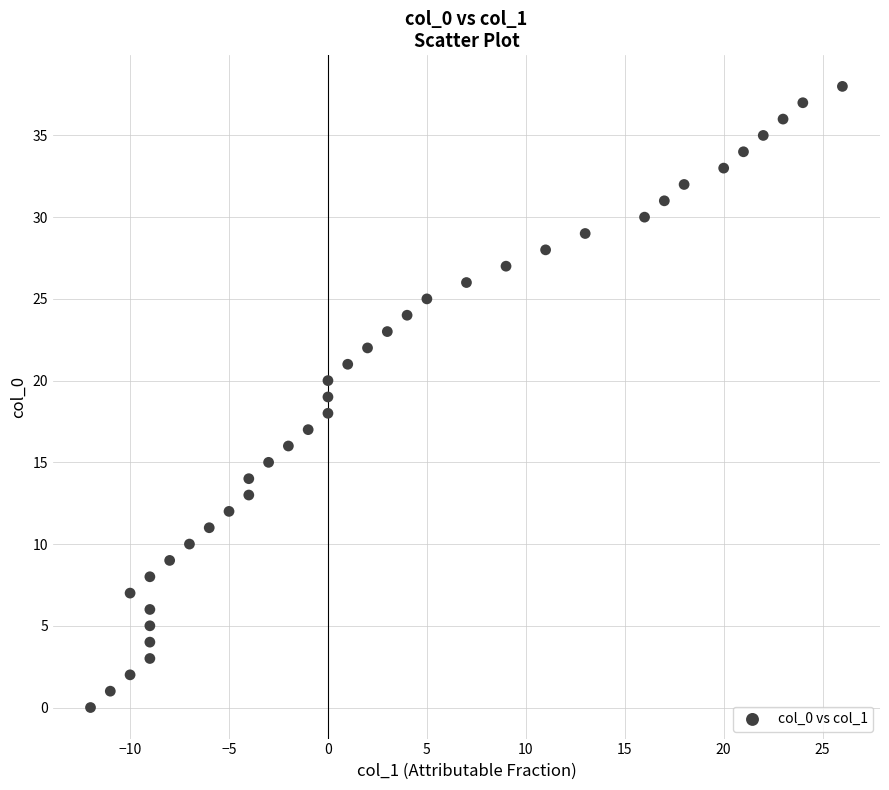

What is the range of X values (max minus min)?

38